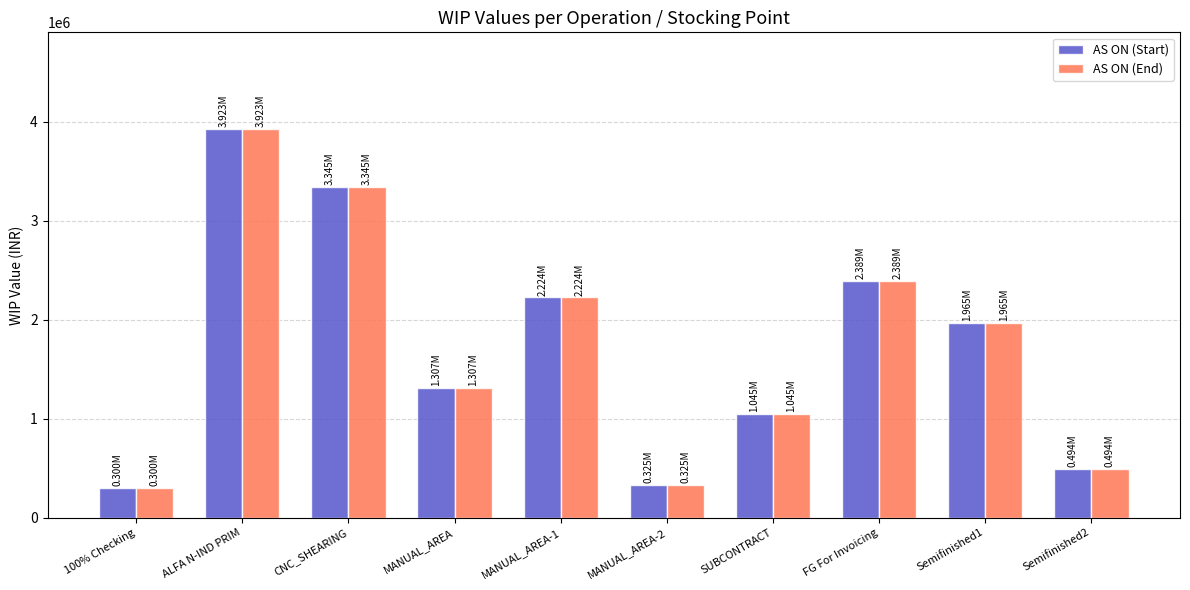

Are the bars grouped side by side (vs. stacked)?

Yes